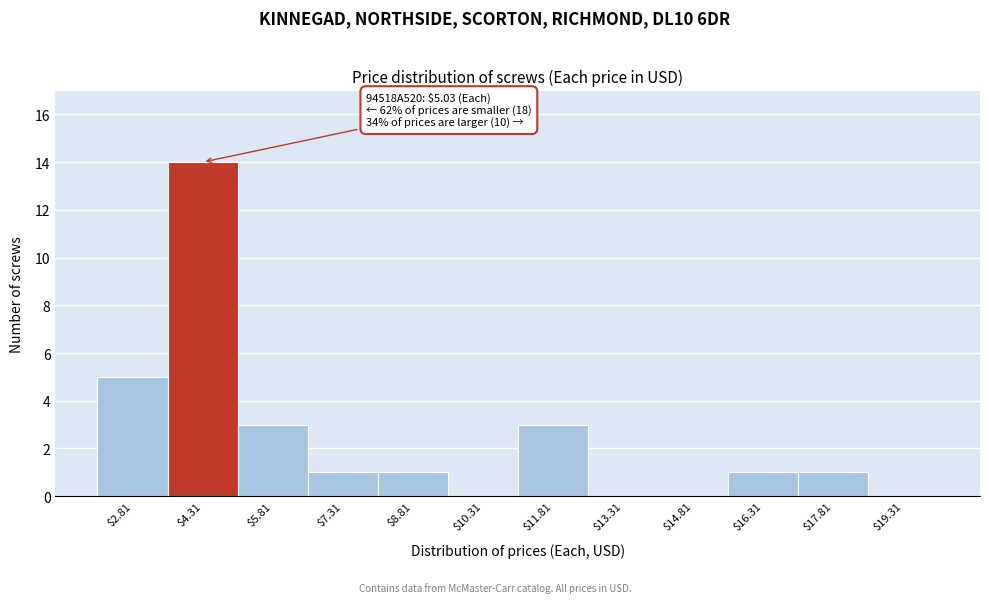

Which range on the x-axis has the tallest bar?

3.56 to 5.06